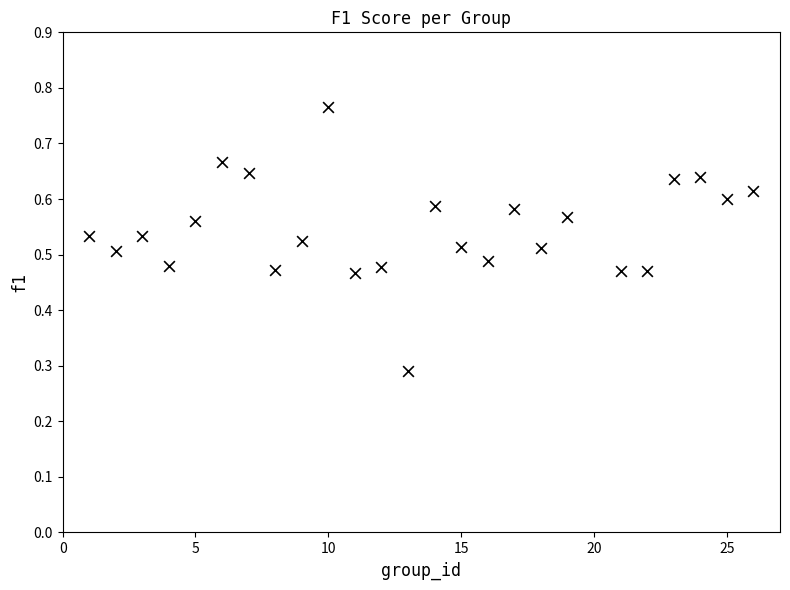

What is the range of X values (max minus min)?

25.0